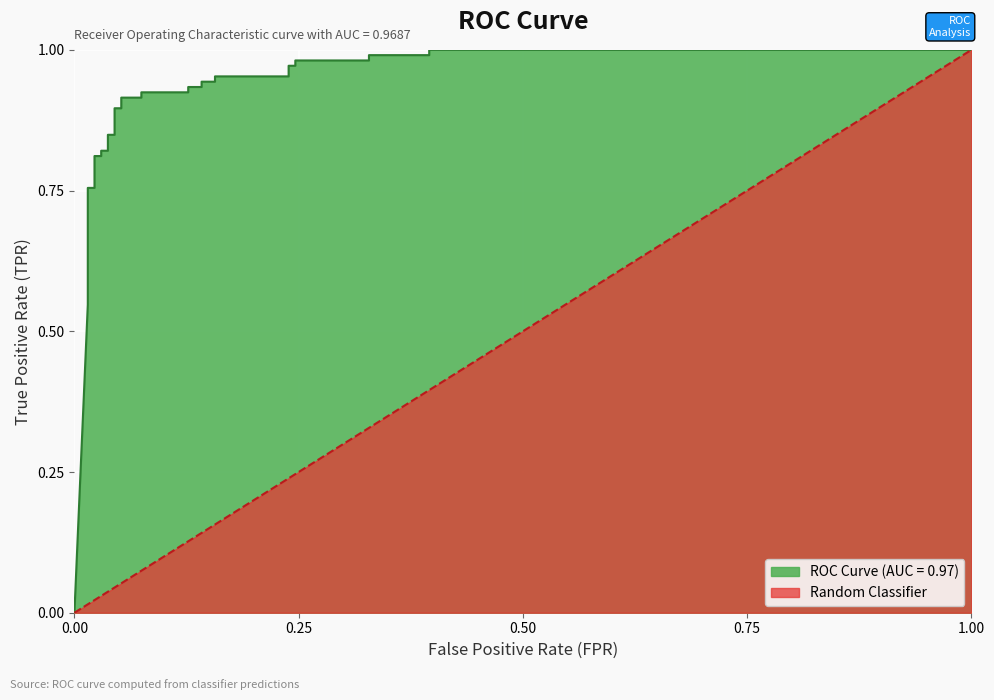

The Random Classifier series shows 0.1 at 0.07462686567164178. True or false?

False